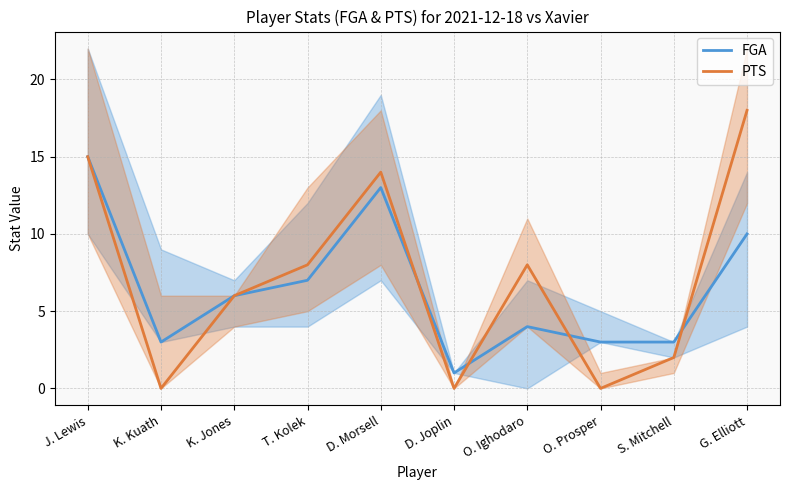

What is the minimum value for FGA?

1